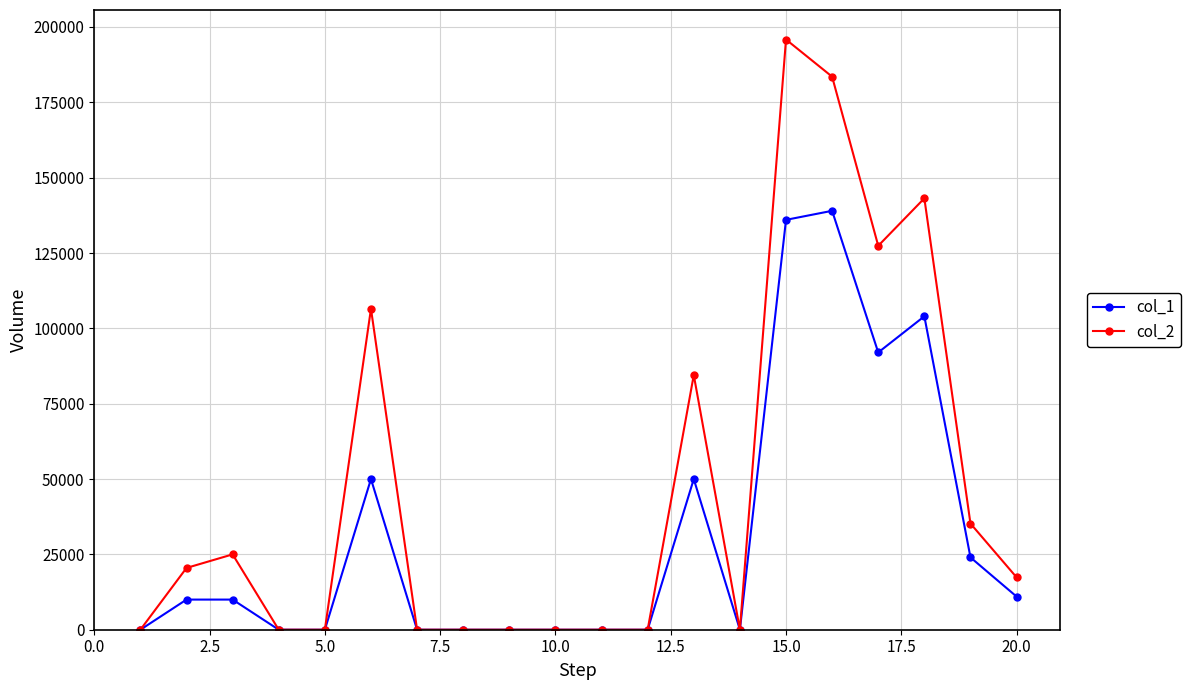

Reading left to right, extract all data points from this chart.

col_1: 0	10000	10000	0	0	50000	0	0	0	0	0	0	50000	0	136000	139000	92000	104000	24000	11000
col_2: 0	20500	25000	0	0	106500	0	0	0	0	0	0	84500	0	195840	183510	127390	143150	35240	17380